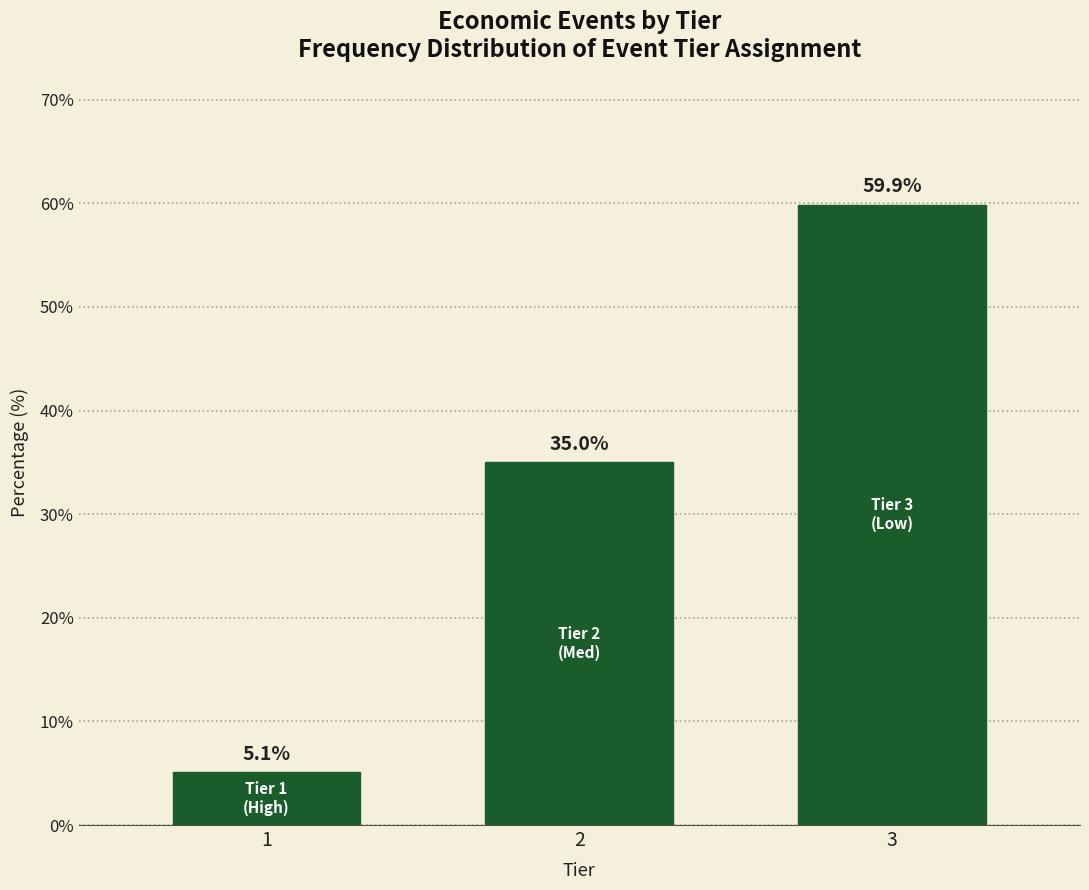

Reading right to left, extract all data points from this chart.

59.9	35.0	5.1